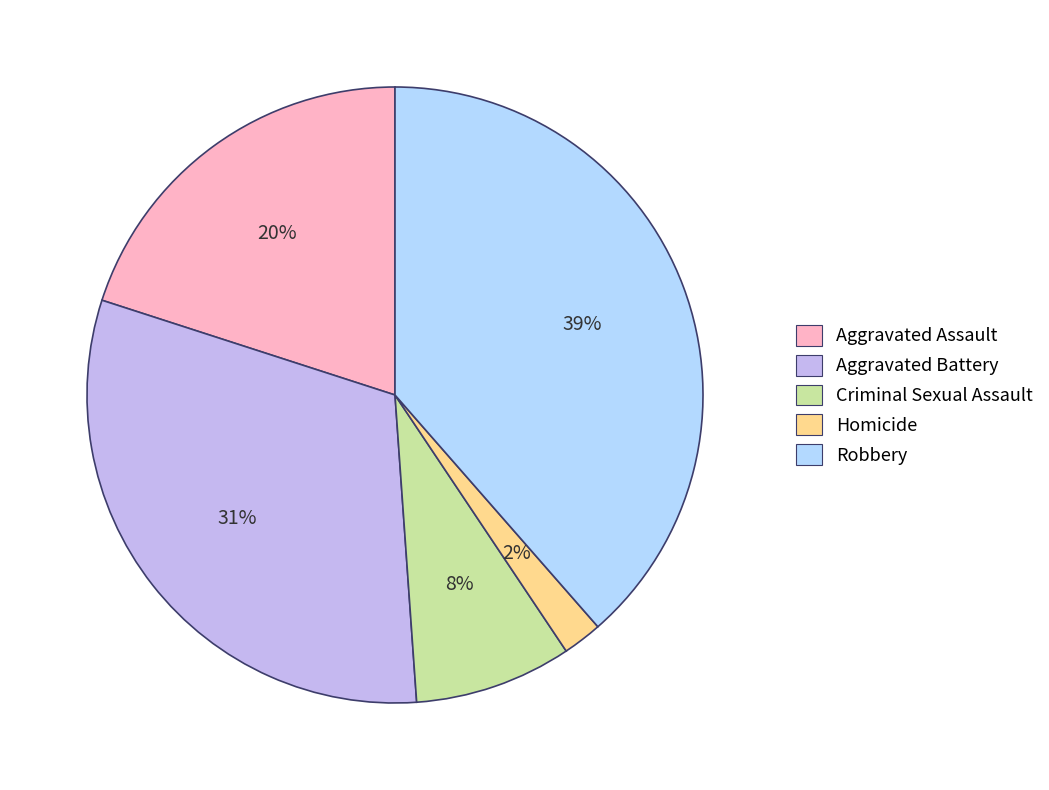

To the nearest percent, what percentage of the pie is Aggravated Battery?

31%